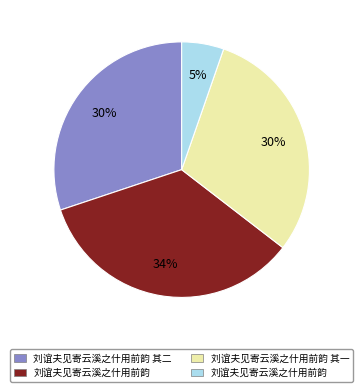

To the nearest percent, what is the average slice percentage?

25%